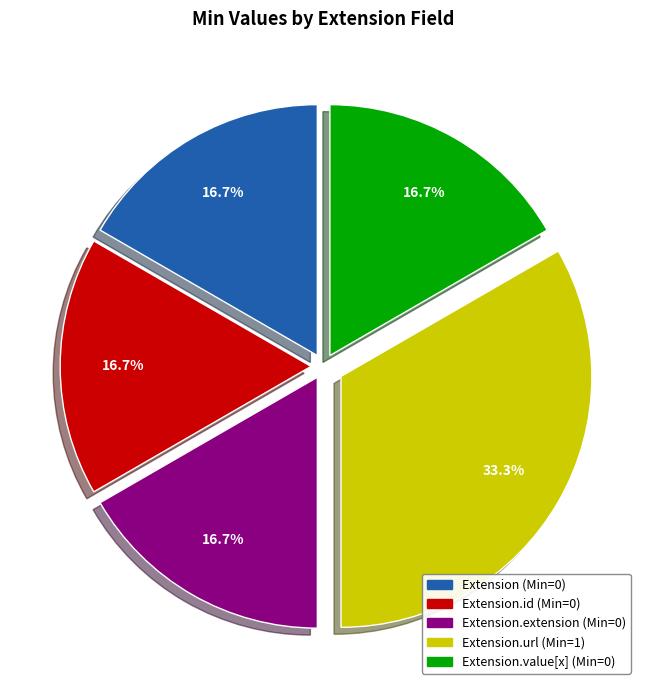

Does any single category account for the majority?

No